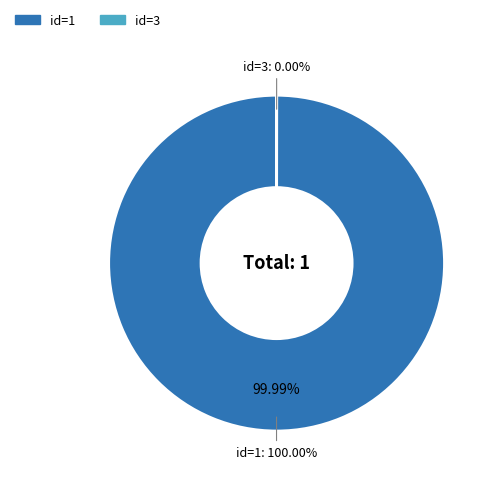

Between 3 and 1, which is larger?

1